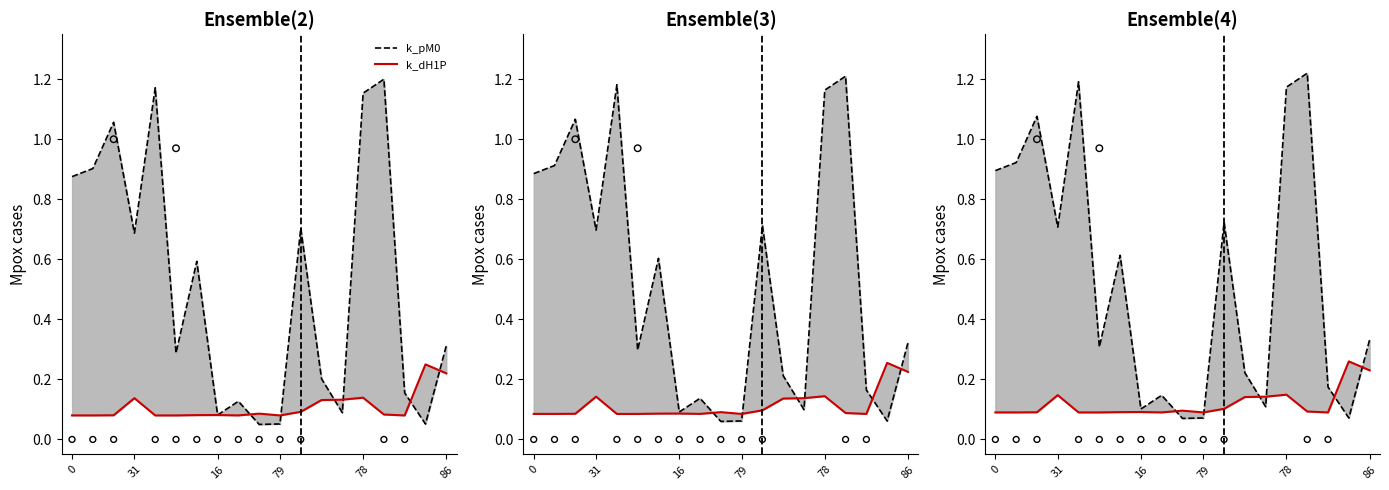

At how many categories does at least one series exceed 0?

19